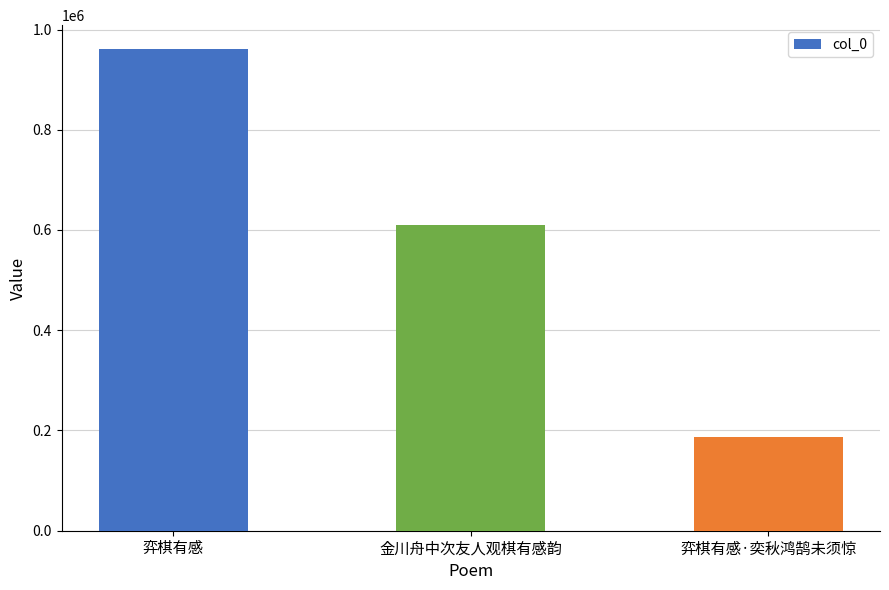

What is the greatest value displayed?

960619